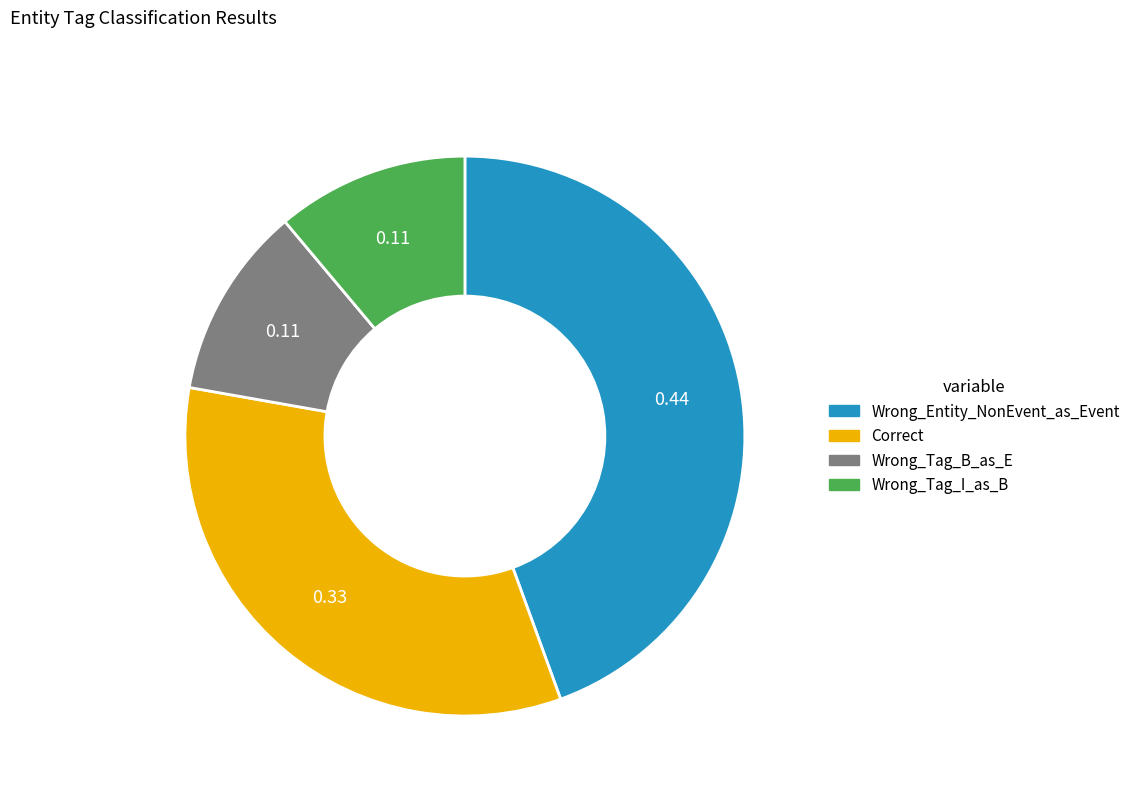

Which slice is the largest?

Wrong_Entity_NonEvent_as_Event